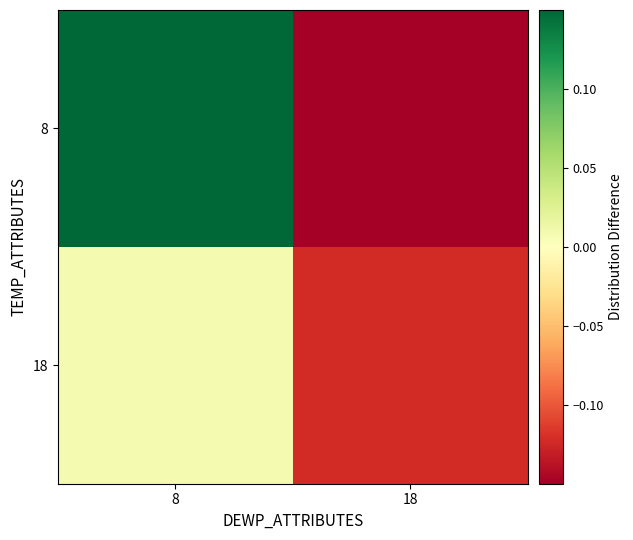

How many distinct data groups are displayed?

2